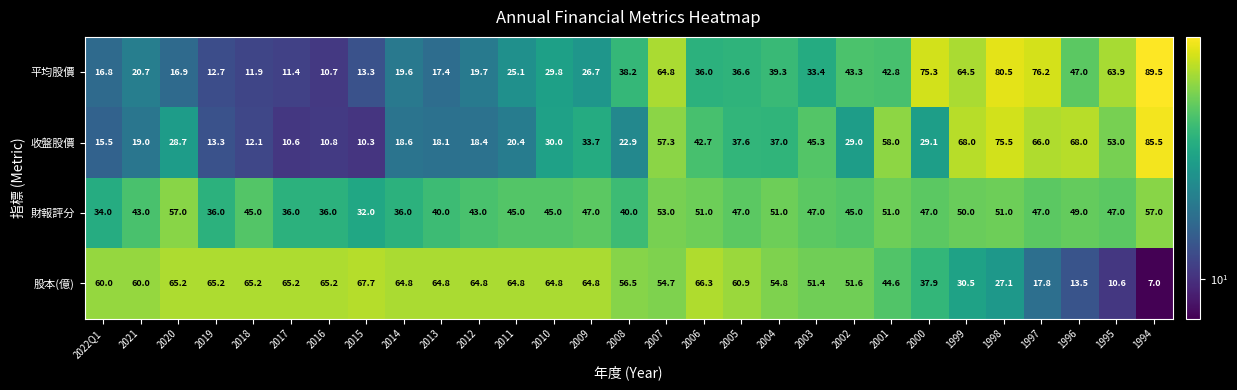

At which category does the chart reach its minimum across all series?

1994